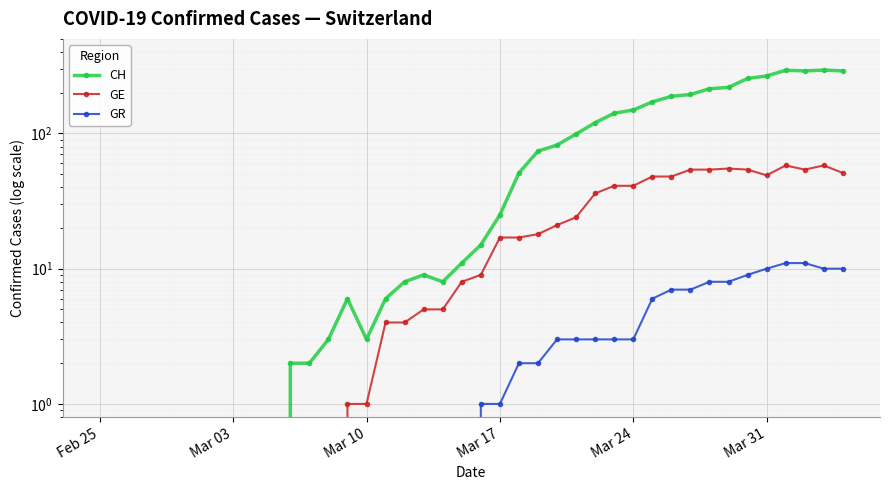

Which series has the largest range (max minus min)?

CH